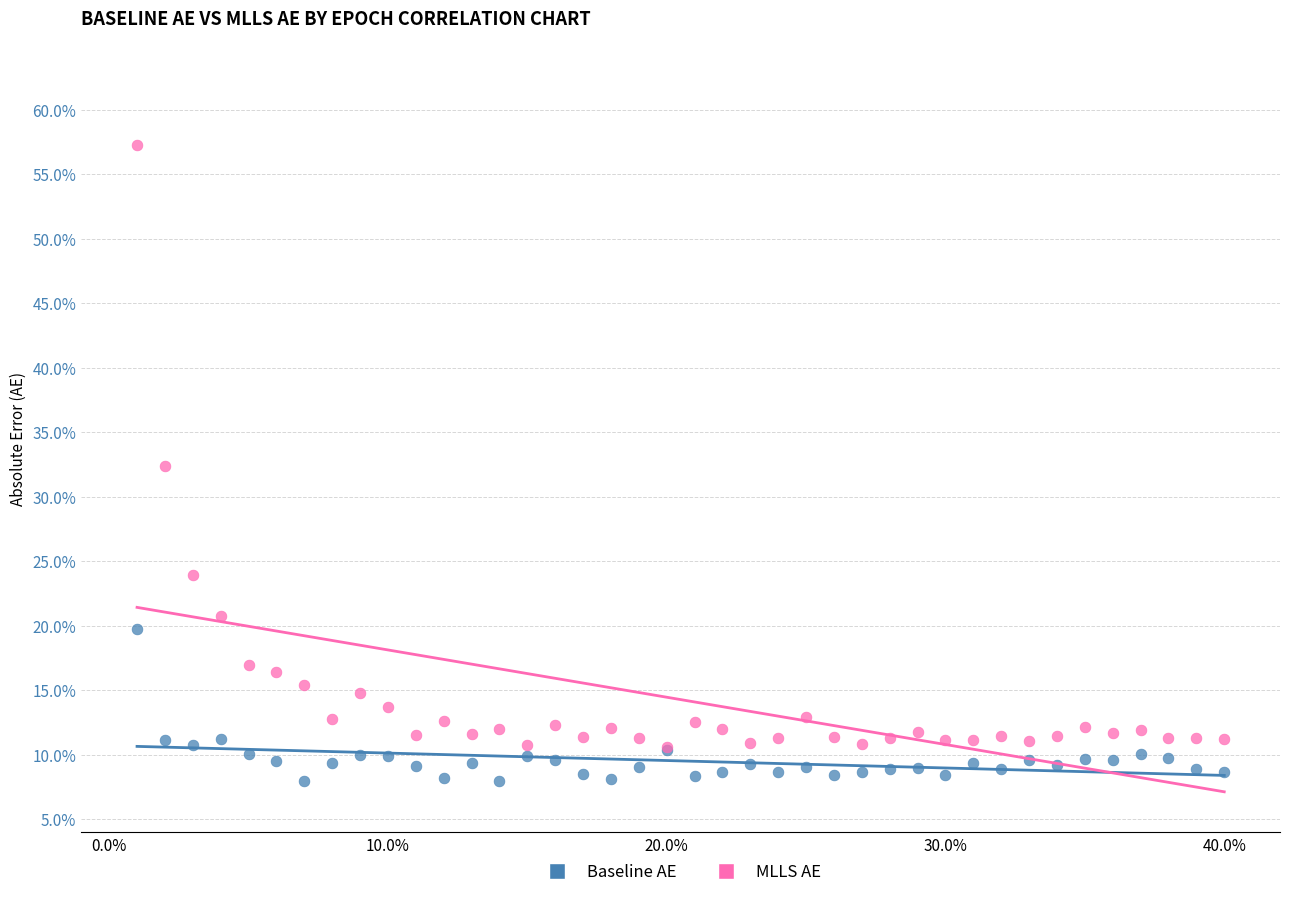

Which series contains the highest Y value?

MLLS AE